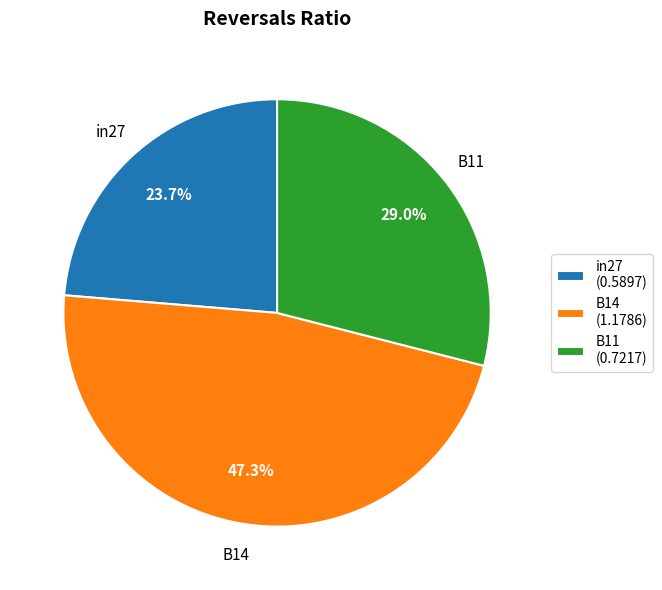

True or false: in27 accounts for 24% of the total.

True